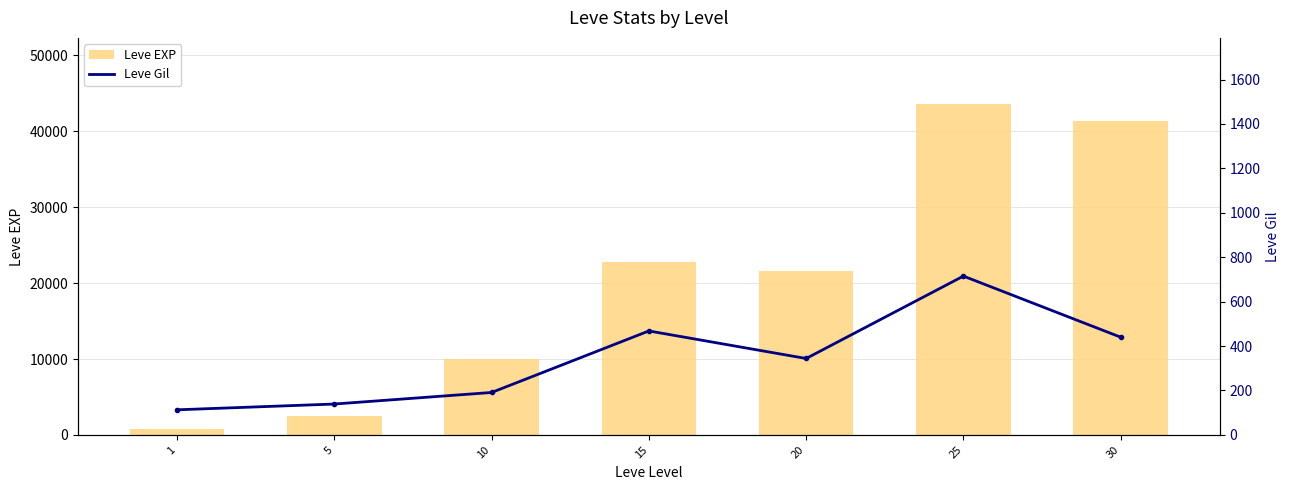

The value of Leve Gil at 30 is 440. True or false?

True